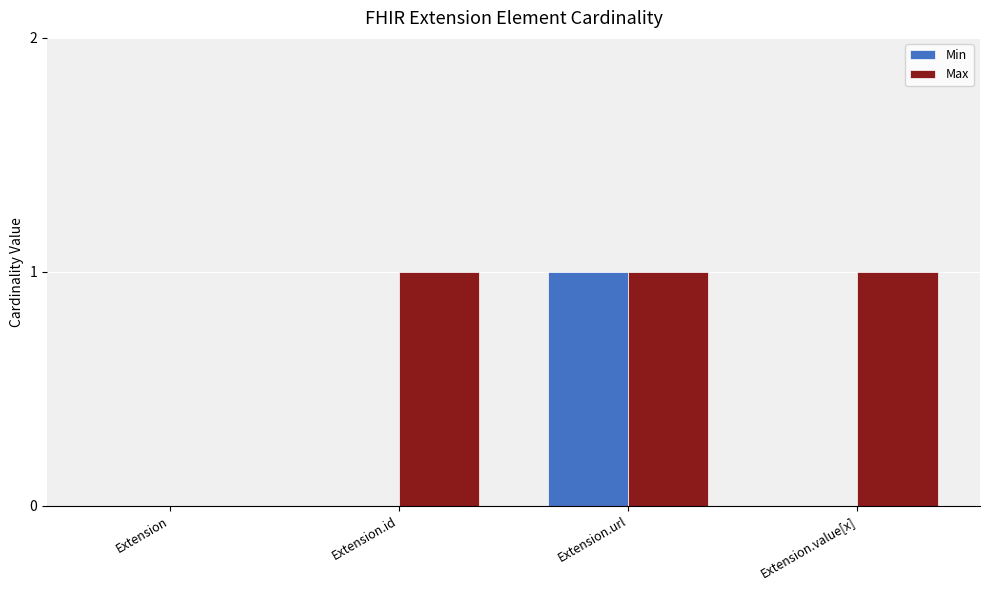

How many groups of bars are there?

4